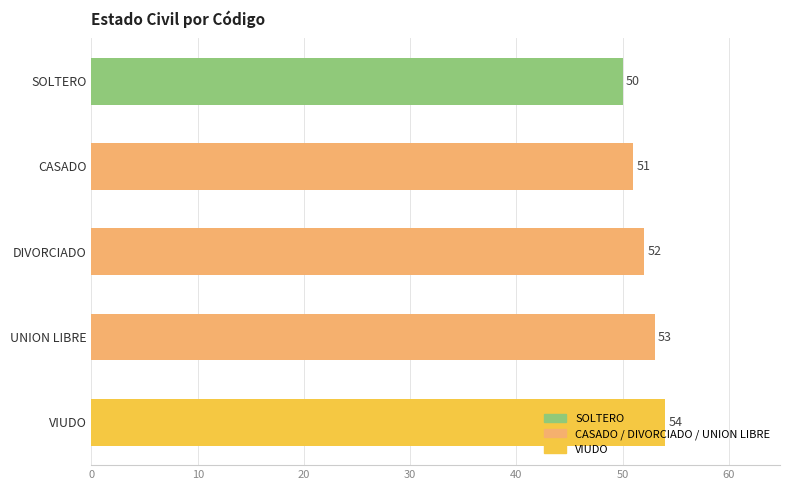

Where is the data nearest to the value 52?

DIVORCIADO